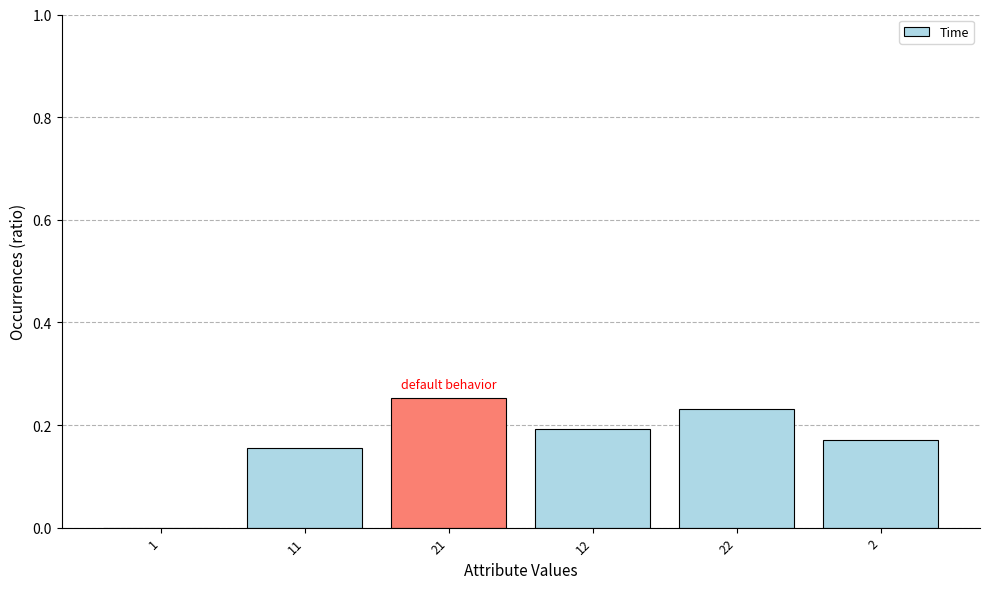

At which category does the chart reach its peak across all series?

21